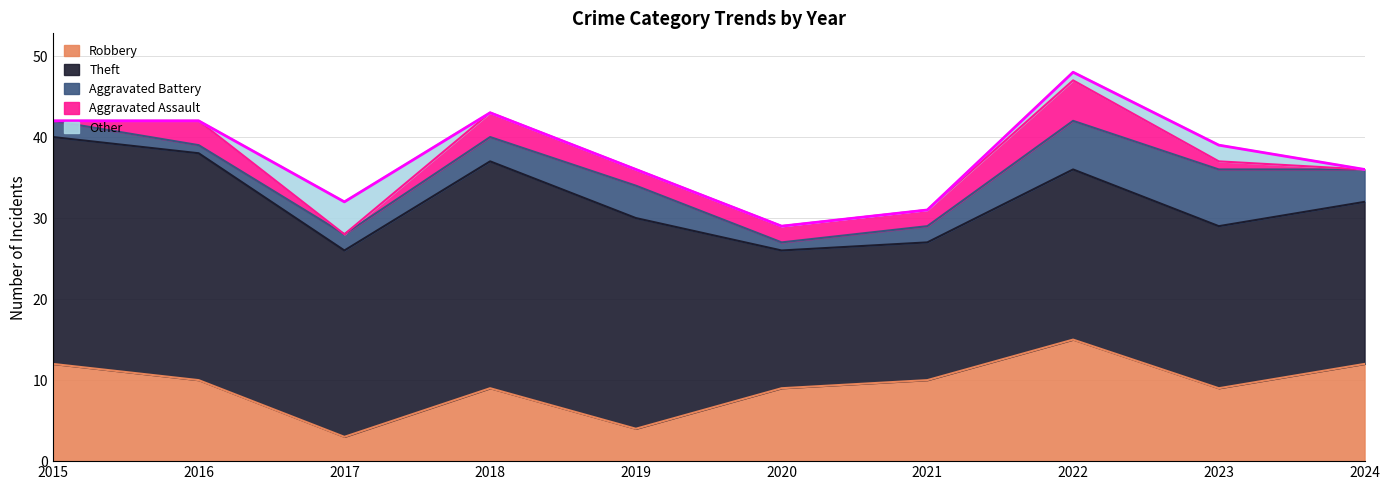

True or false: Theft and Aggravated Assault cross at least once.

False